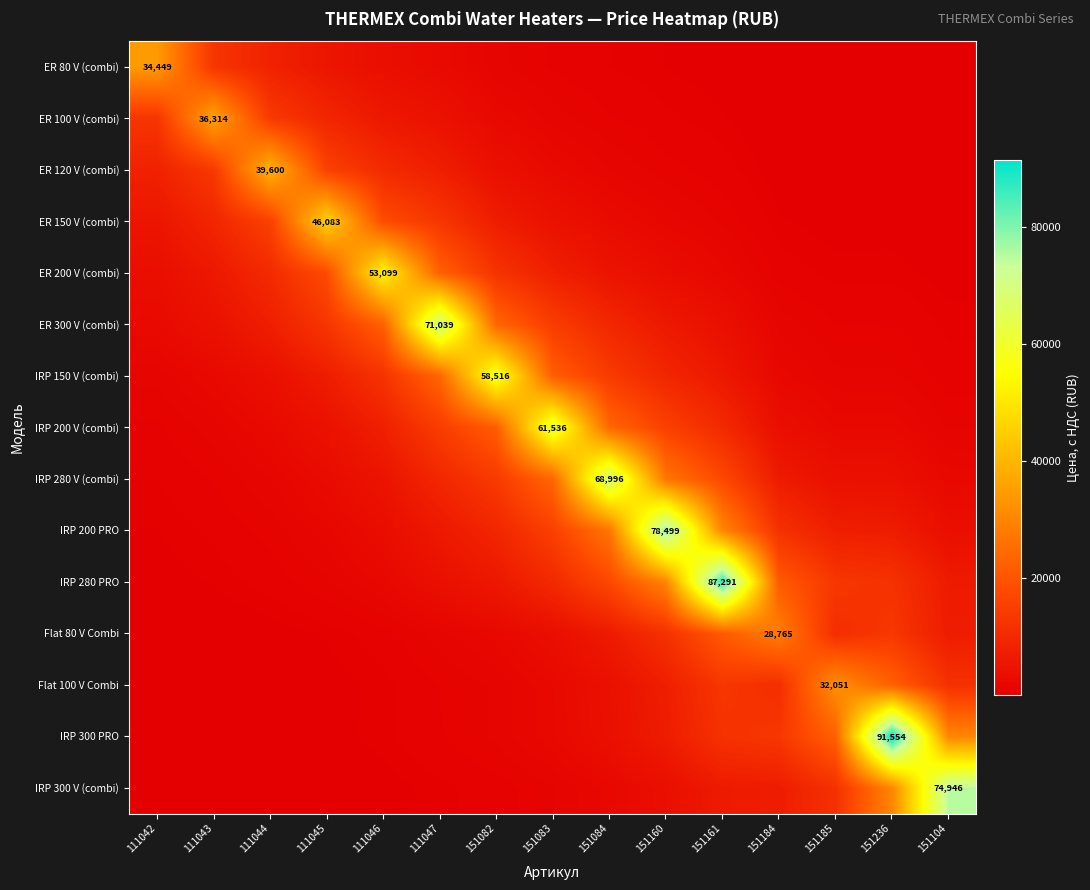

What is the greatest value displayed?

91554.2